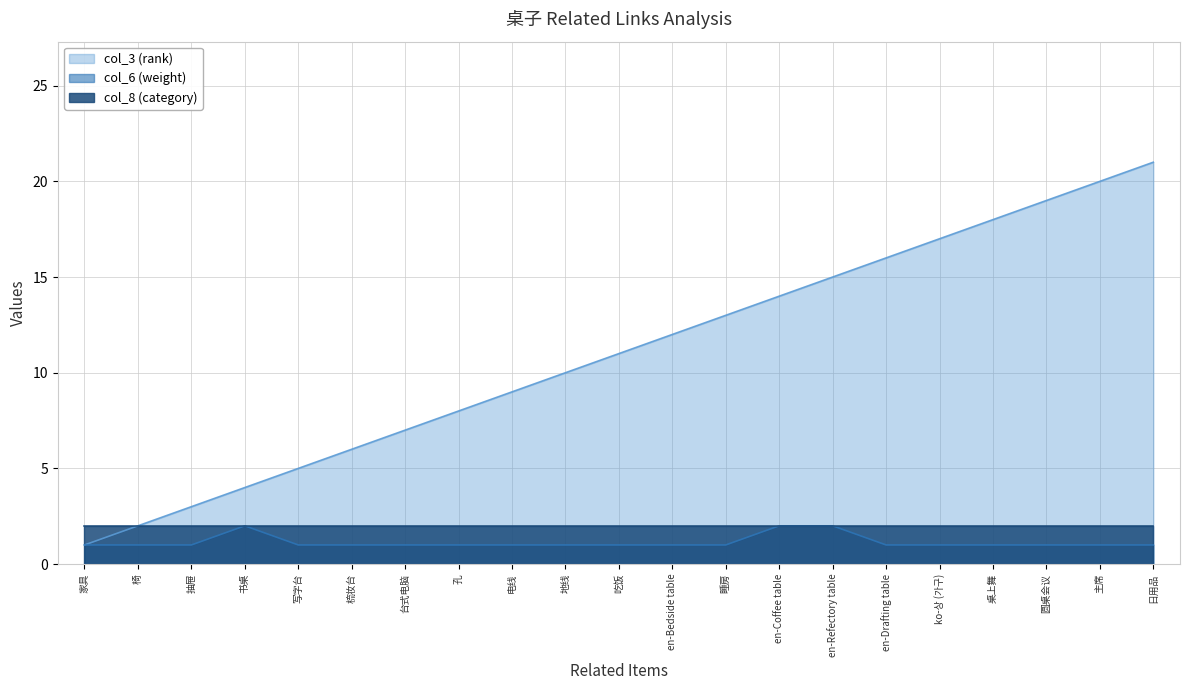

True or false: col_3 (rank) and col_6 (weight) intersect in this chart.

False